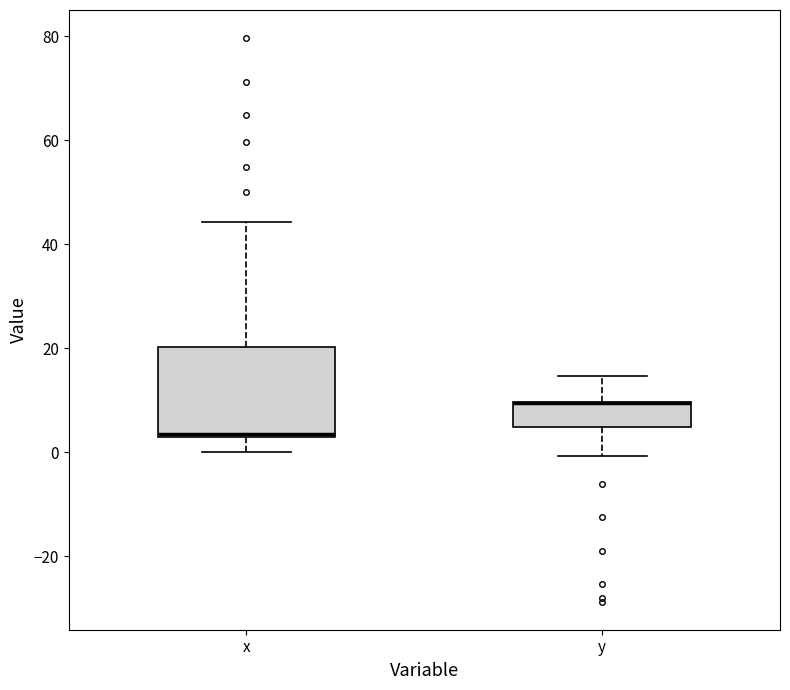

Reading left to right, transcribe this box plot: for each box, give where its median line is, the range the box spans, and where its two whiskers end, as read against the y-axis. The values are not printed on the chart, so give them approximately, as read against the axis.

x: median 4 (drawn on the box's lower edge), box 2 to 20, whiskers 0 to 44
y: median 10 (drawn on the box's upper edge), box 4 to 10, whiskers 0 to 14